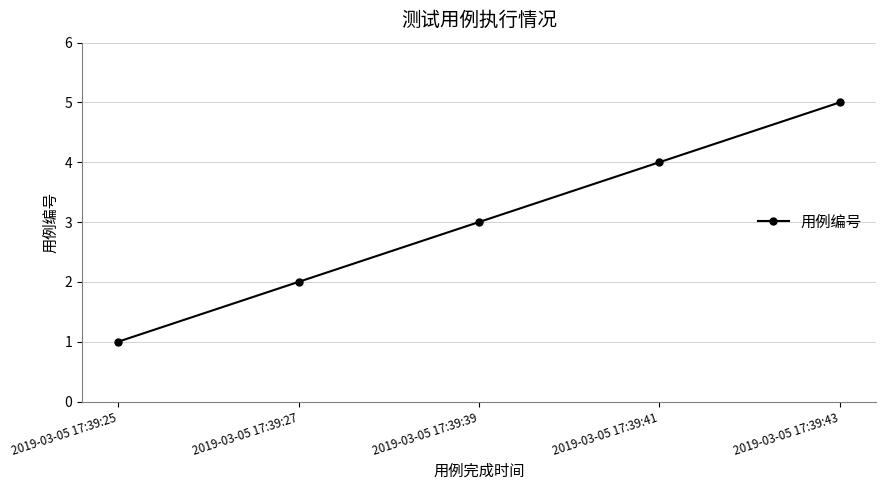

What is the difference between the values at 2019-03-05 17:39:43 and 2019-03-05 17:39:39?

2